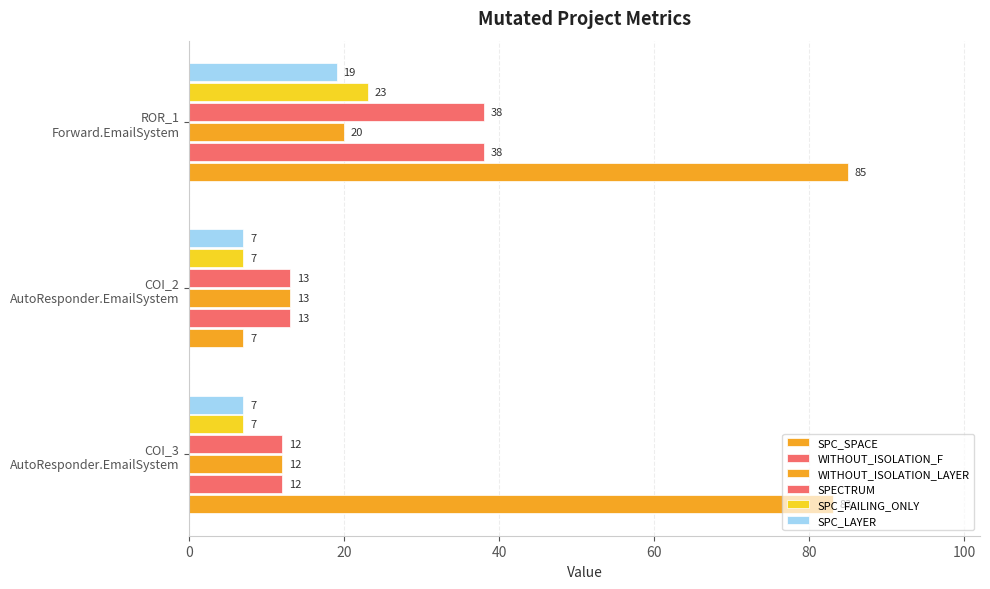

How many values in the WITHOUT_ISOLATION_F series are below 13?

1